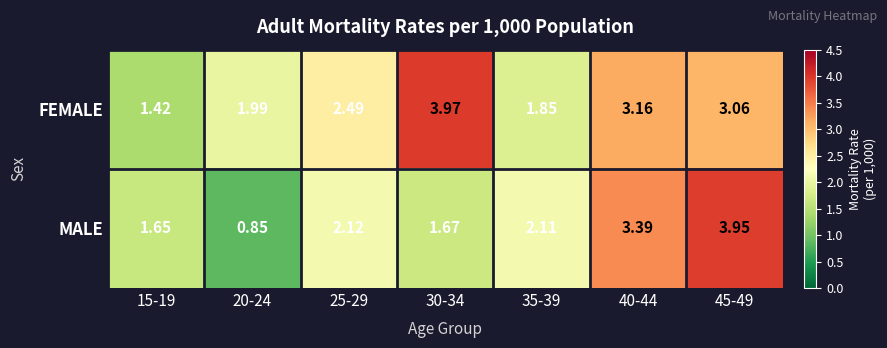

Rank the series by their average value, from lowest to highest.

MALE, FEMALE